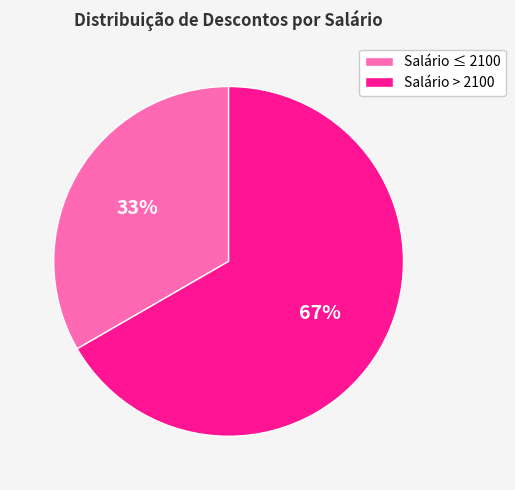

To the nearest percent, what is the combined percentage of Salário ≤ 2100 and Salário > 2100?

100%